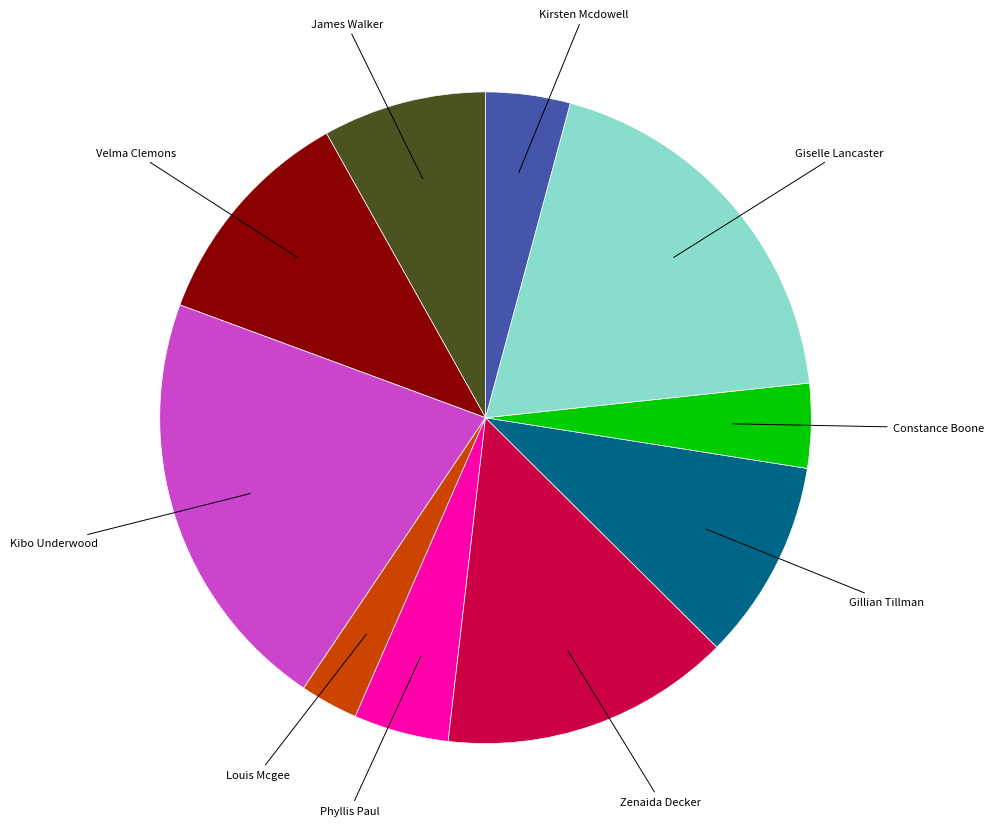

Does any single category account for the majority?

No